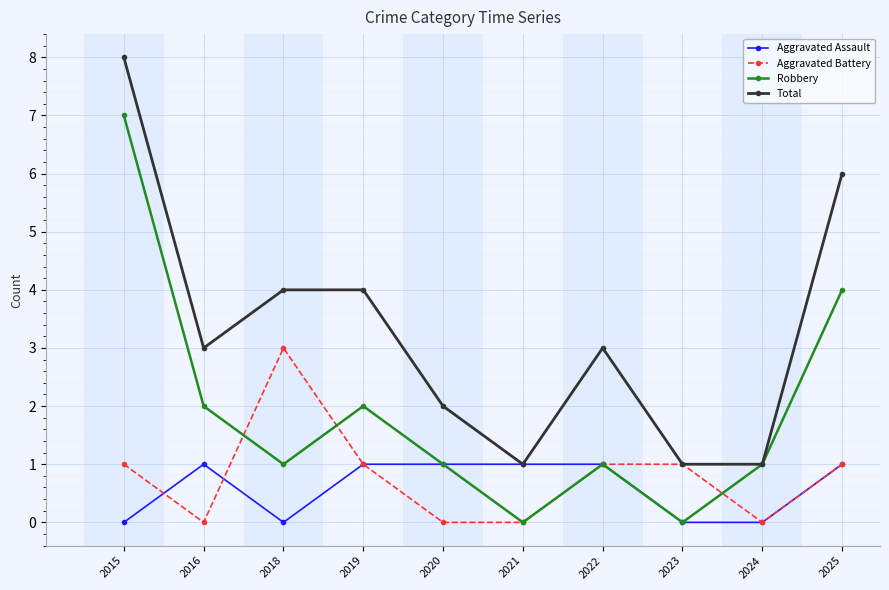

What is the value of the Robbery point at the 10th from the left?

4